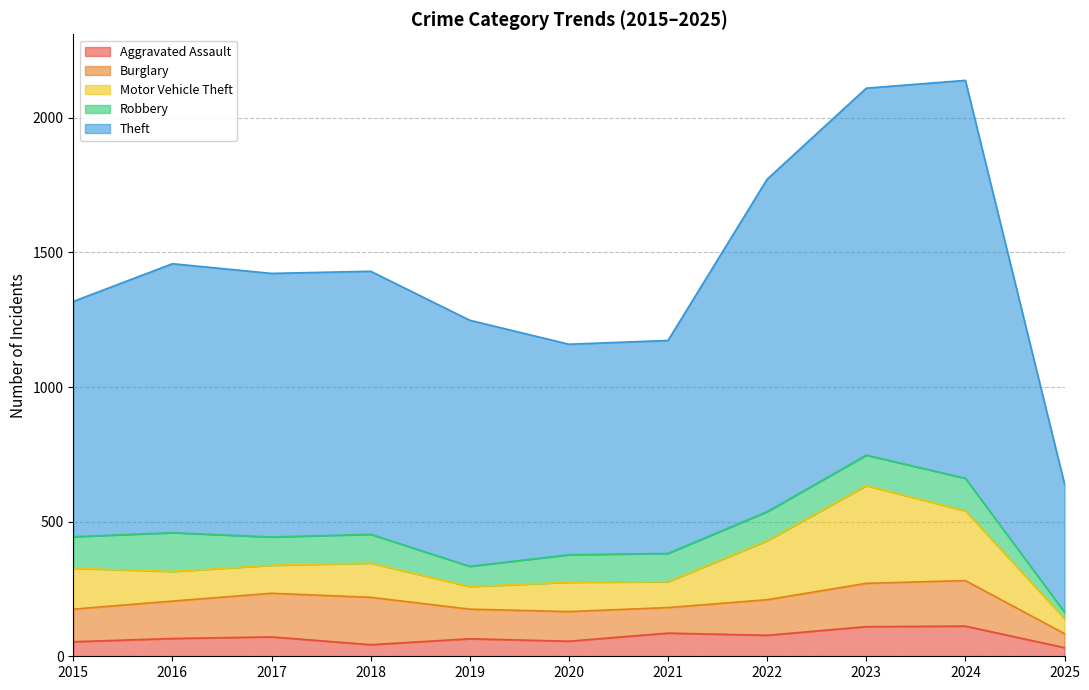

Reading left to right, list all the values displayed in this chart.

Aggravated Assault: 54	66	72	43	65	56	86	78	110	112	32
Burglary: 121	139	162	176	110	110	95	132	161	169	52
Motor Vehicle Theft: 152	110	104	127	84	109	96	219	363	259	56
Robbery: 117	144	105	107	75	102	105	108	113	121	24
Theft: 874	999	979	977	914	782	791	1235	1363	1478	476